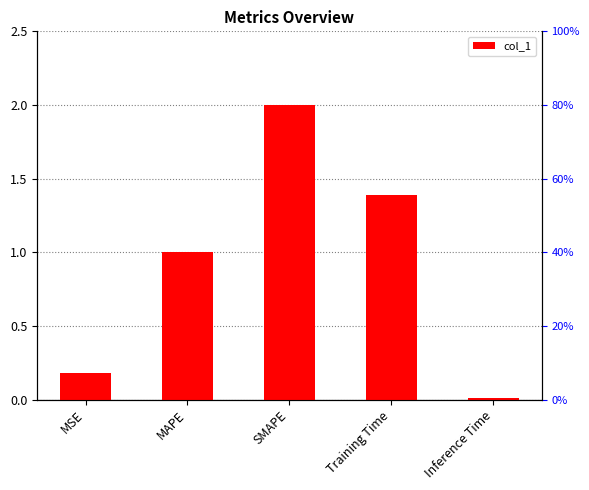

What is the value of the 4th bar from the left?

1.4